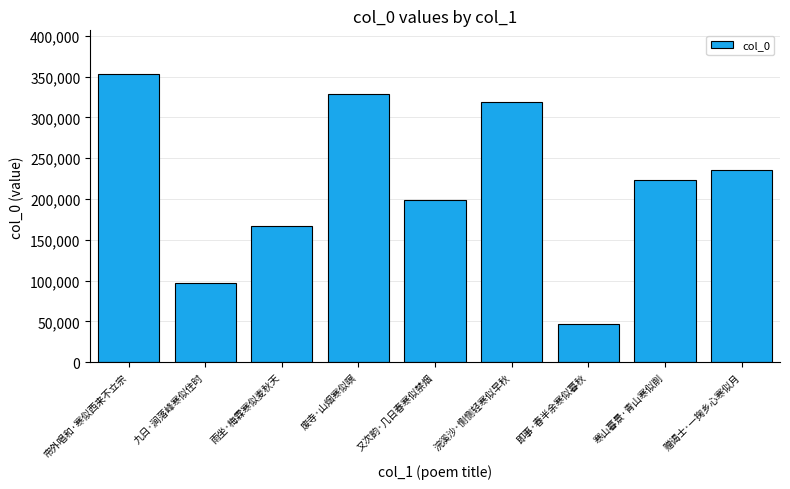

What is the value of the 2nd bar from the left?

96637